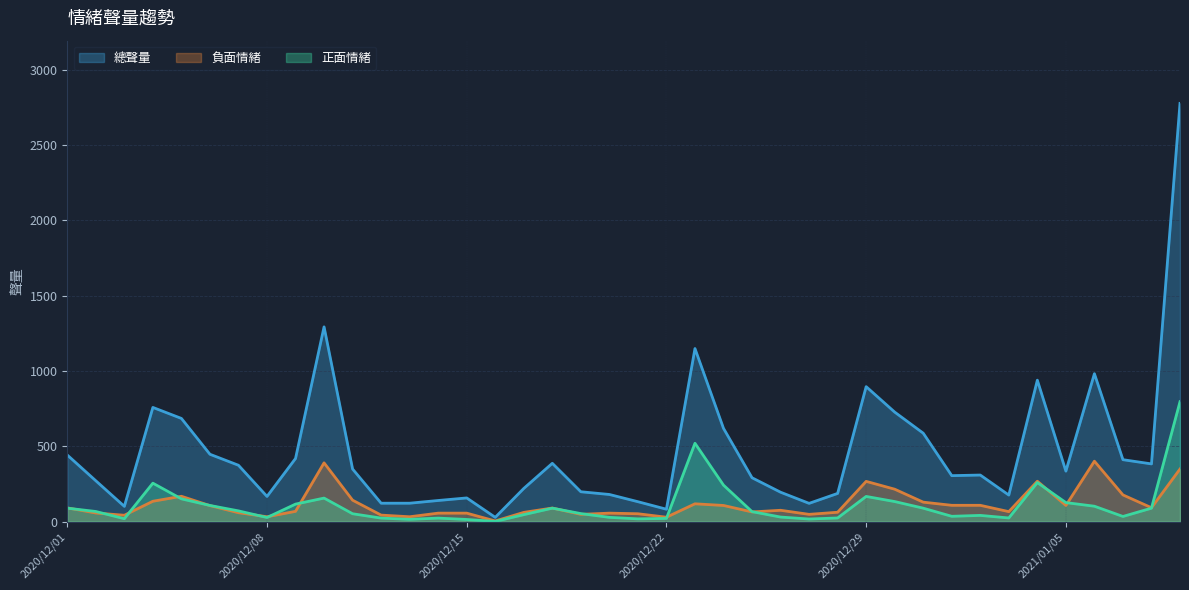

Where does the 正面情緒 series first go above 66?

2020/12/01